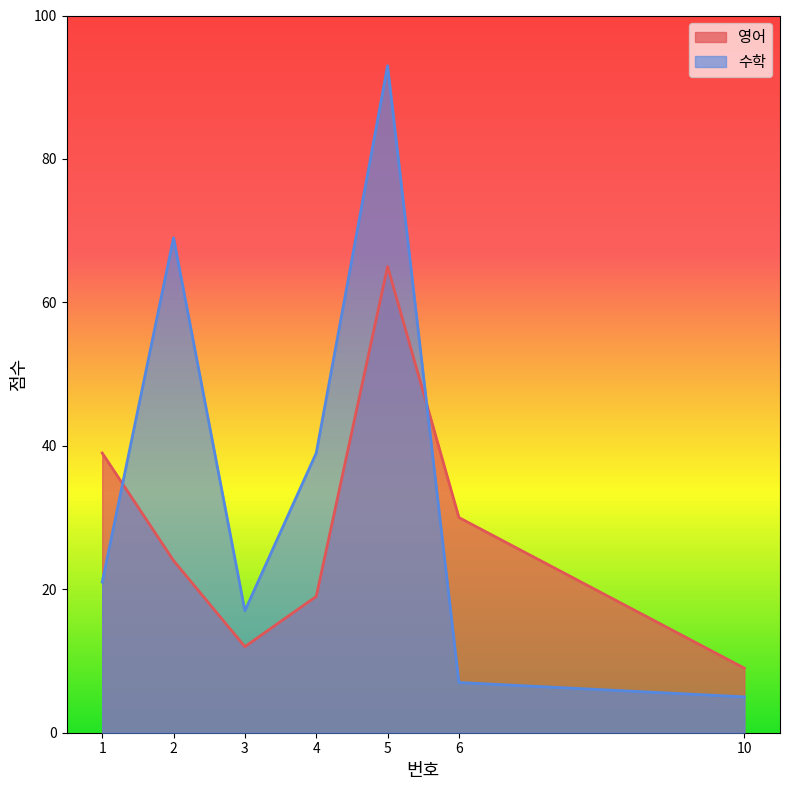

The value of 영어 at 2 is 24. True or false?

True